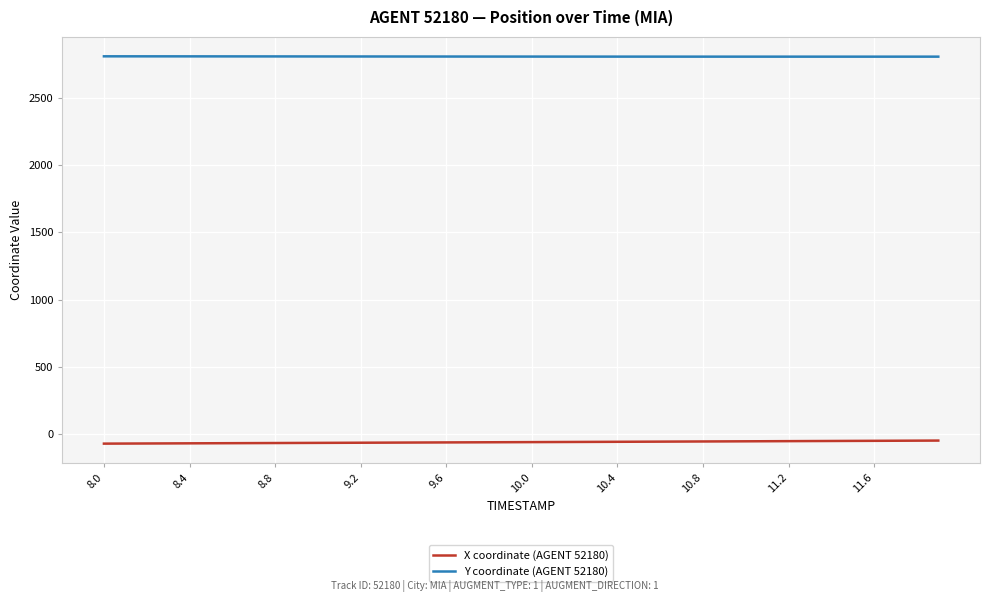

What is the maximum value shown in the chart?

2807.6